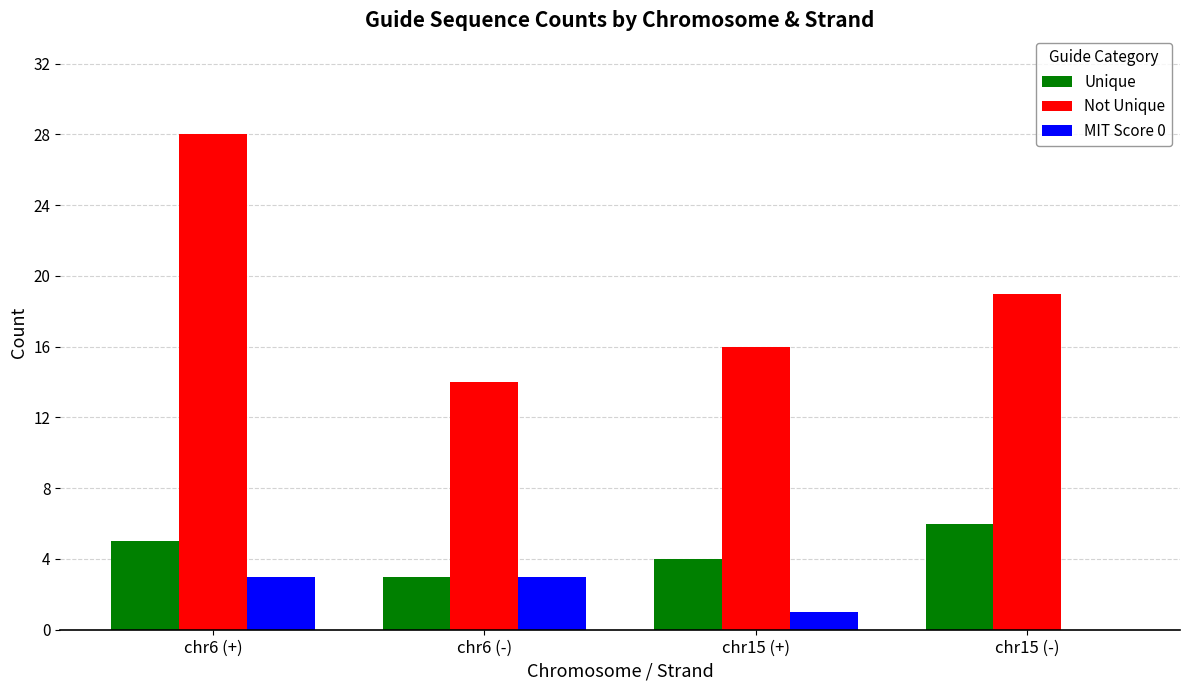

Which series has the largest total across all categories?

Not Unique